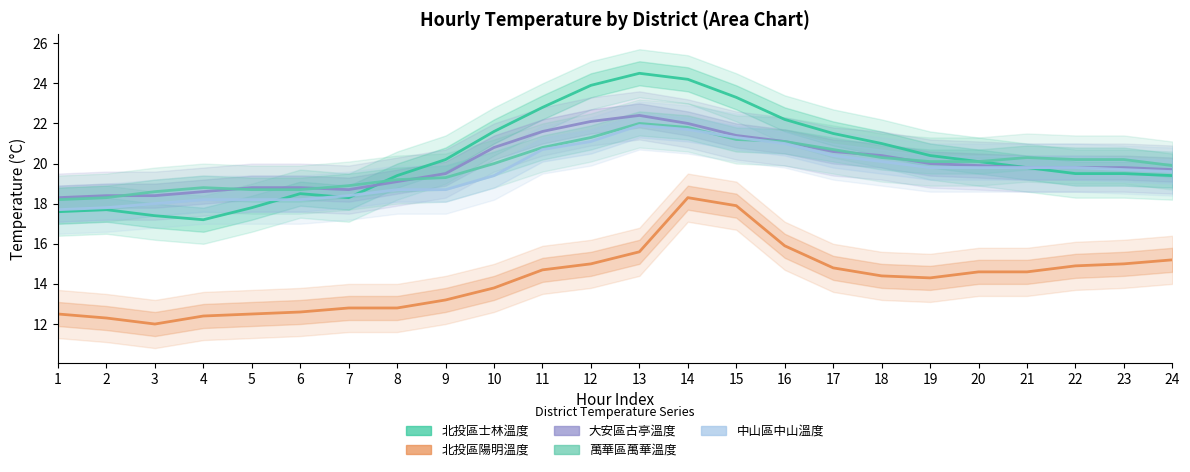

The 北投區士林溫度 series shows 9.1 at 21. True or false?

False